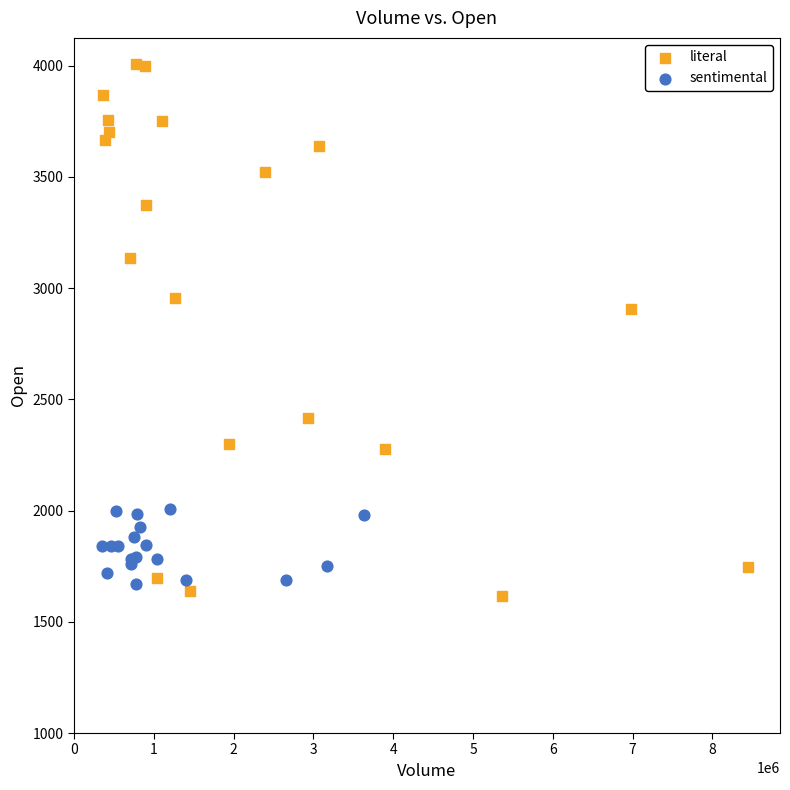

Which series has the largest Y range (max minus min)?

literal